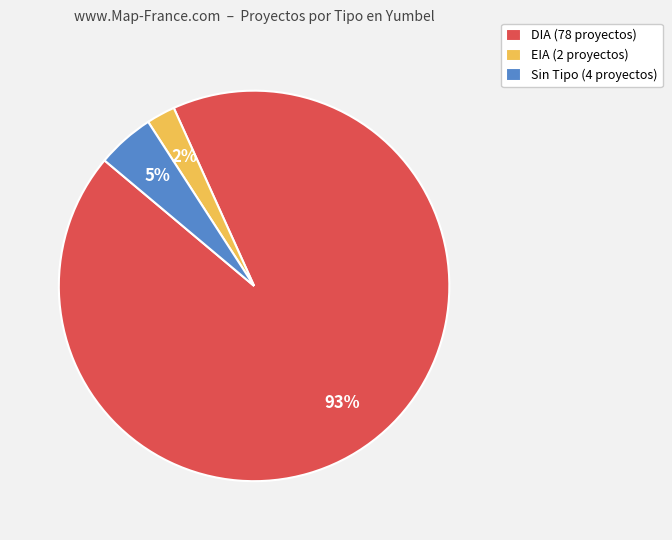

Combined, do EIA (2 proyectos) and Sin Tipo (4 proyectos) account for over 50%?

No